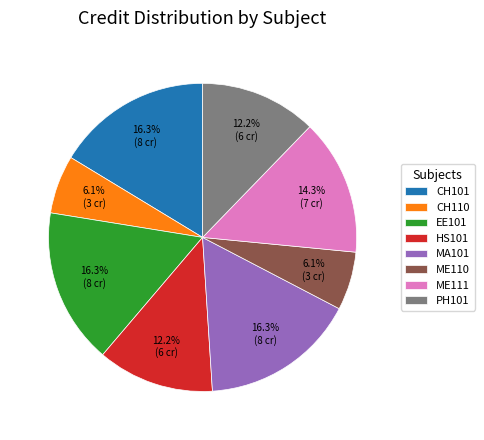

What is the total percentage of EE101 and HS101?

28.6%